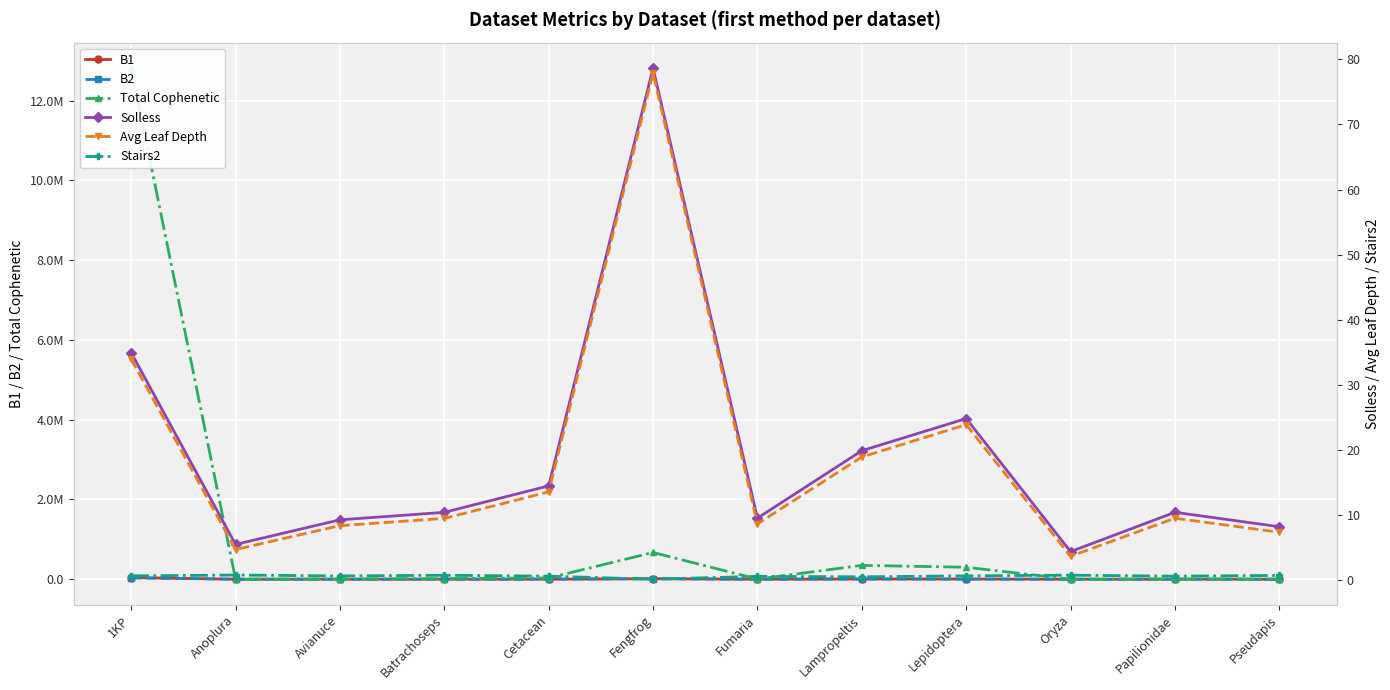

What are all the series names shown in the legend?

B1, B2, Total Cophenetic, Solless, Avg Leaf Depth, Stairs2